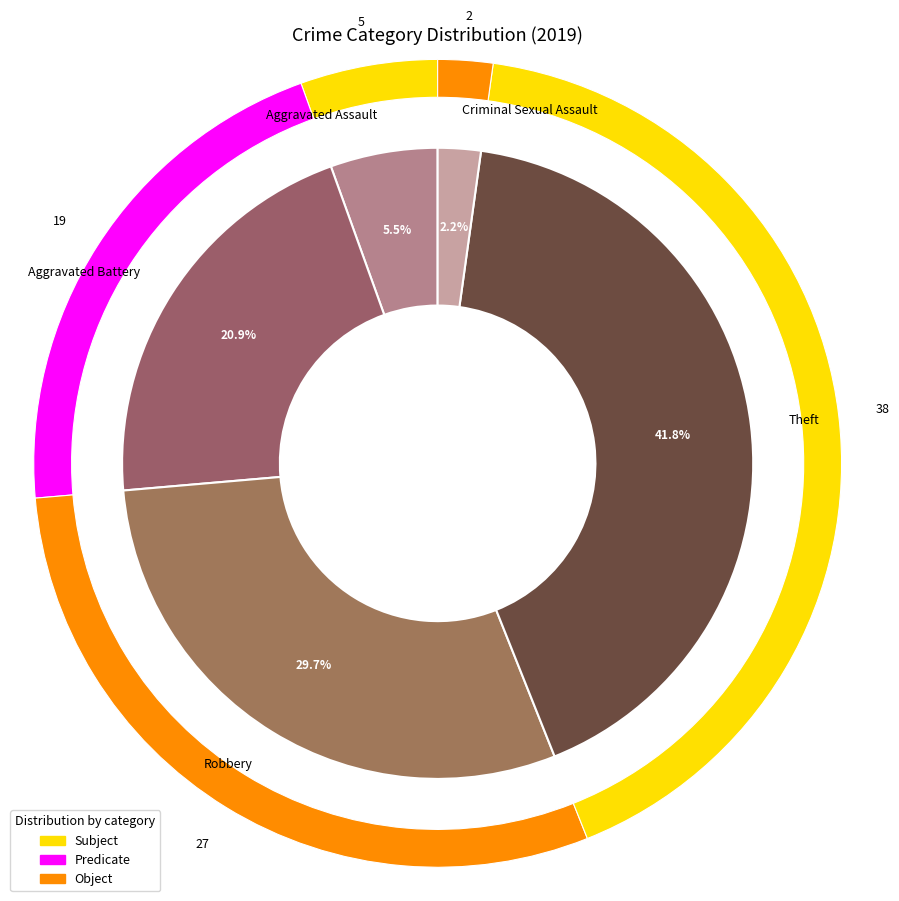

How many segments does this pie chart have?

6